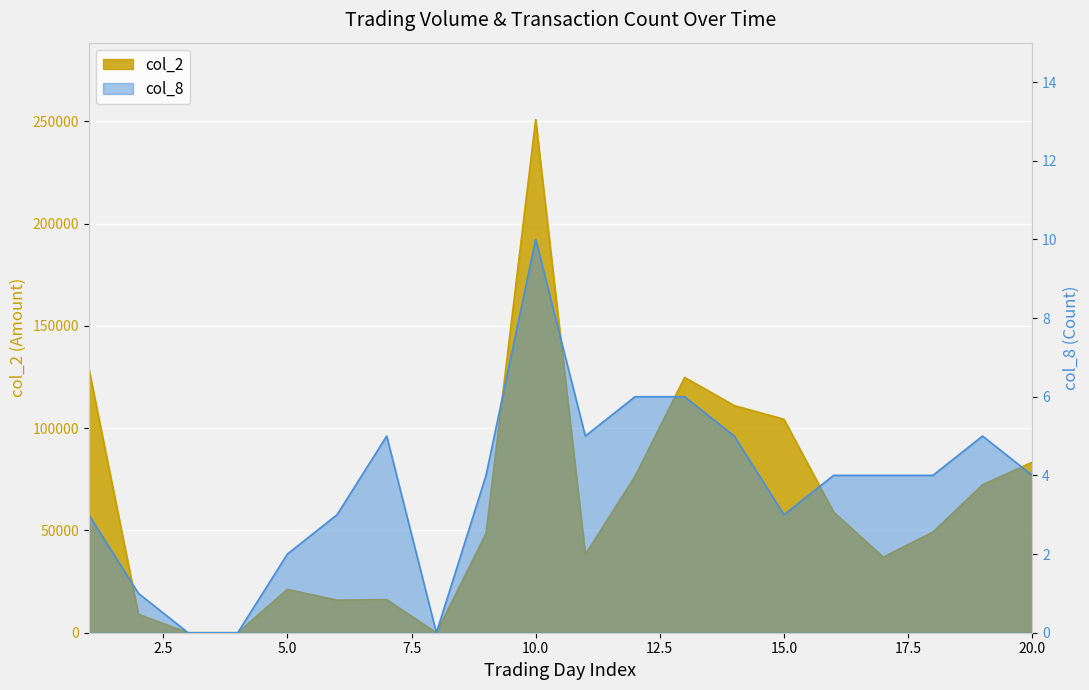

What is the value of the col_8 point at the 9th from the left?

4